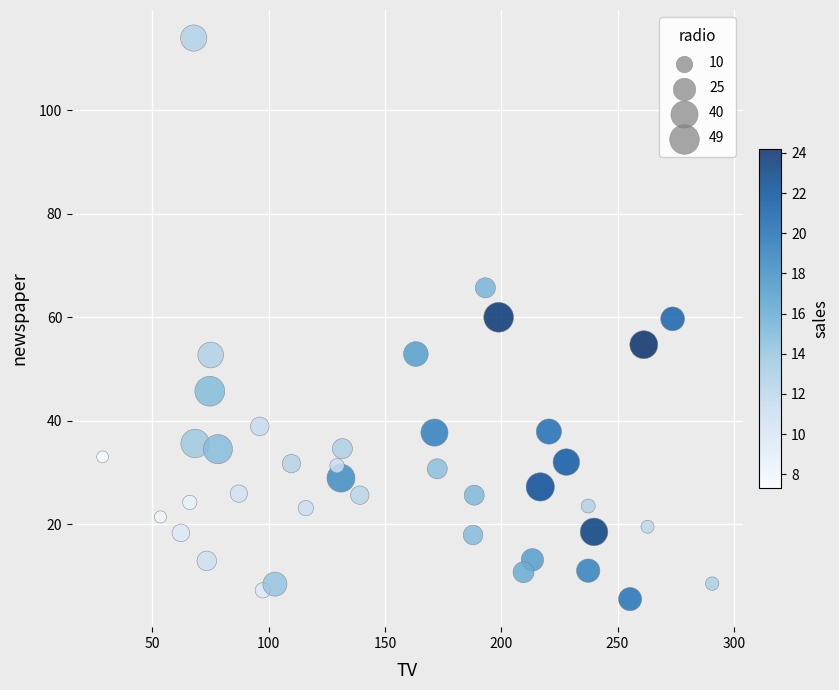

What is the range of X values (max minus min)?

262.1